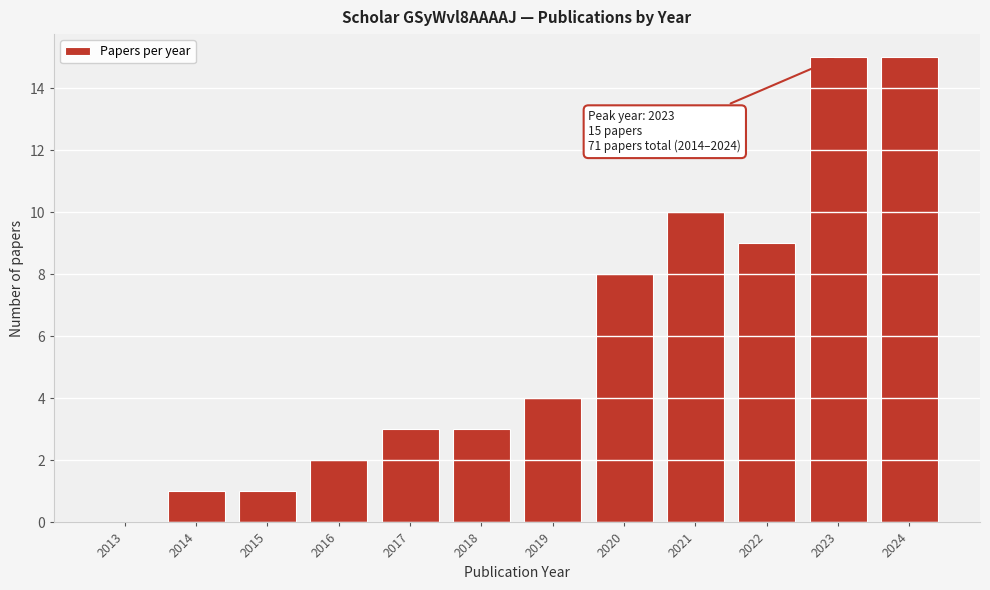

Reading left to right, list all the values displayed in this chart.

2013=0	2014=1	2015=1	2016=2	2017=3	2018=3	2019=4	2020=8	2021=10	2022=9	2023=15	2024=15